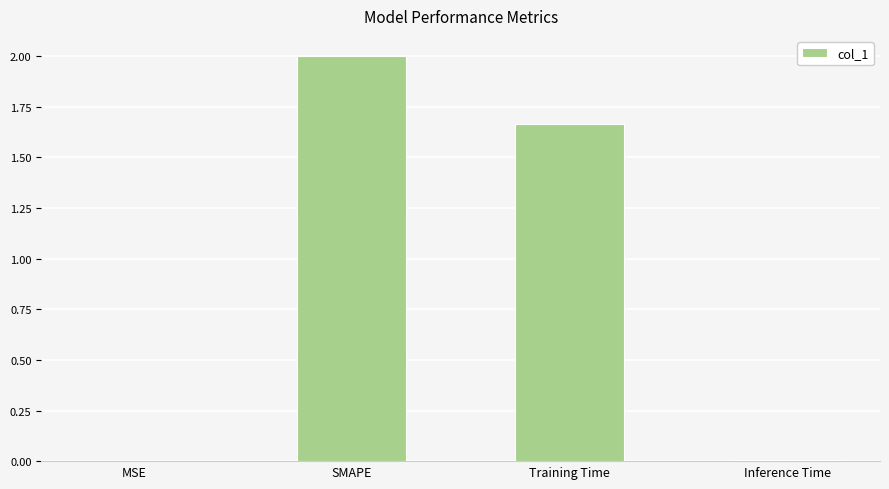

The value at SMAPE is 2.0. True or false?

True